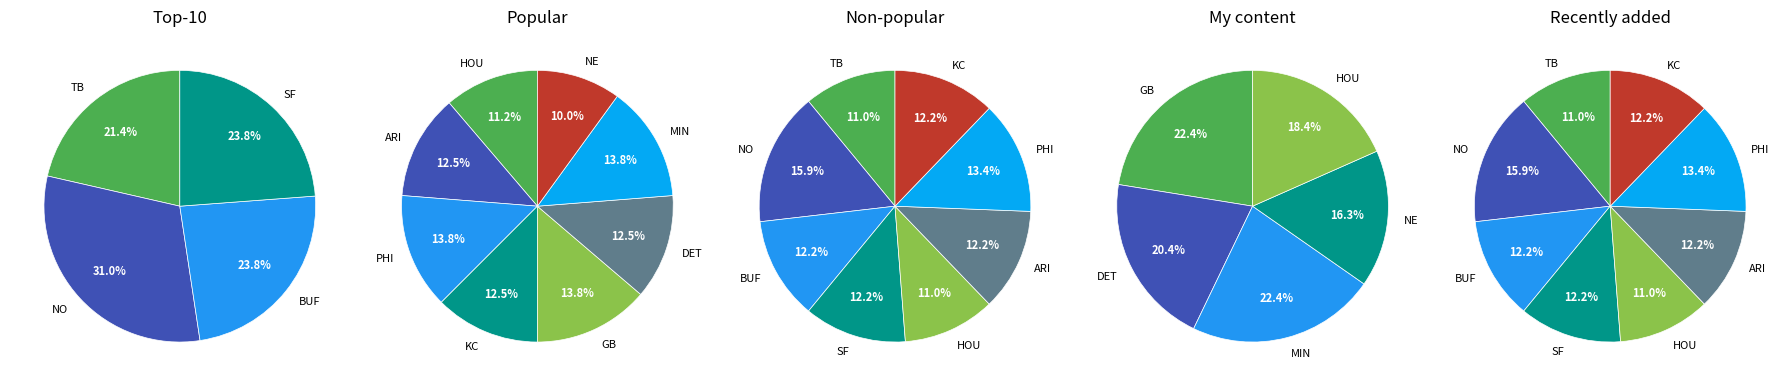

Rank the categories by value from highest to lowest.

NO, PHI, GB, MIN, BUF, SF, ARI, KC, DET, TB, HOU, NE